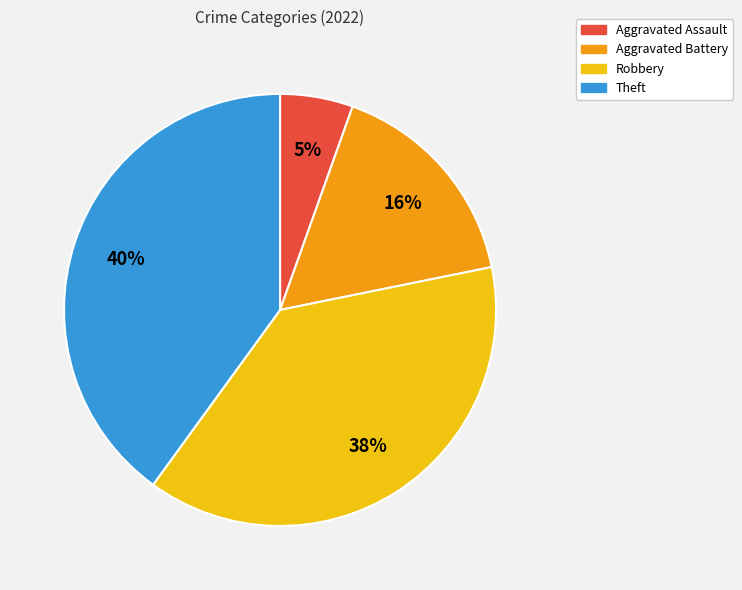

Combined, do Aggravated Battery and Theft account for over 50%?

Yes